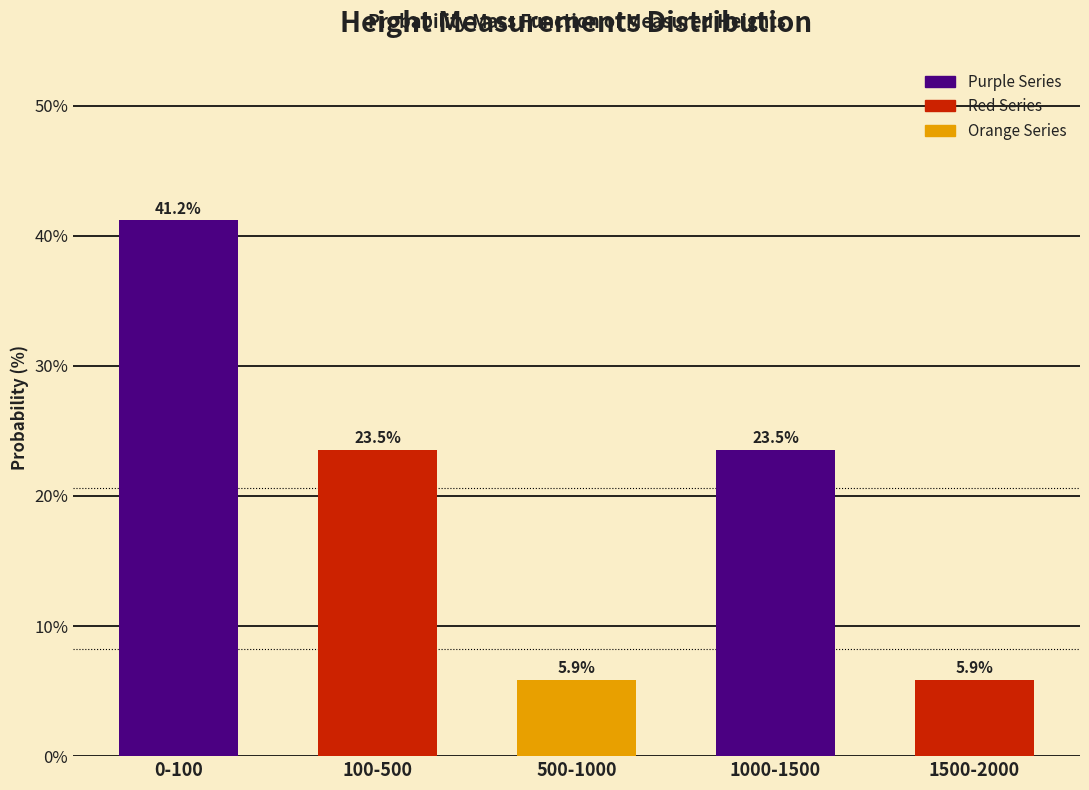

Reading right to left, what are all the values shown in this chart?

5.9	23.5	5.9	23.5	41.2